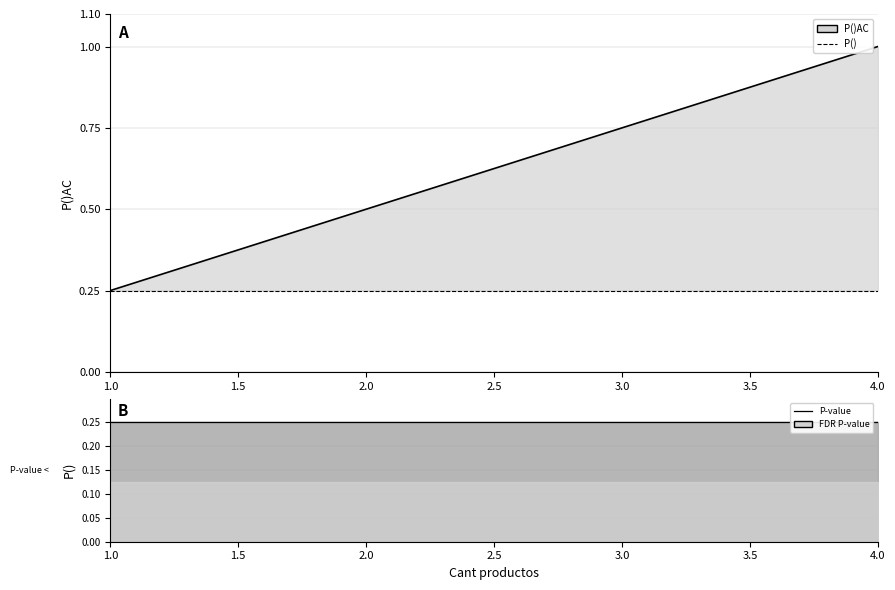

Rank the series by their maximum value, from lowest to highest.

P(), P()AC